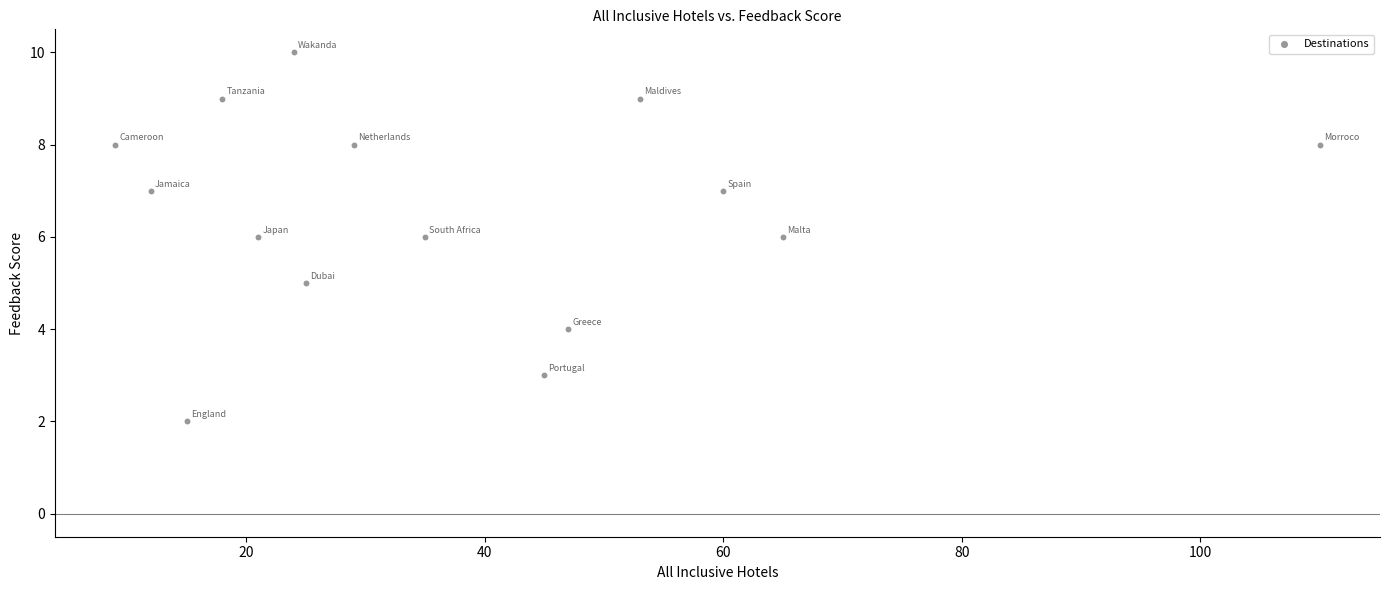

What is the range of X values (max minus min)?

101